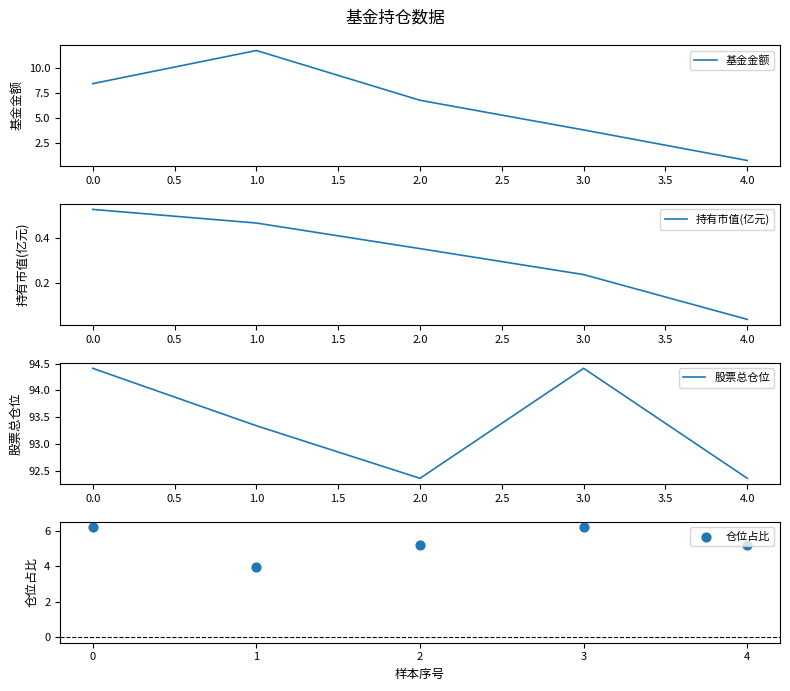

Which series has the largest total across all categories?

股票总仓位